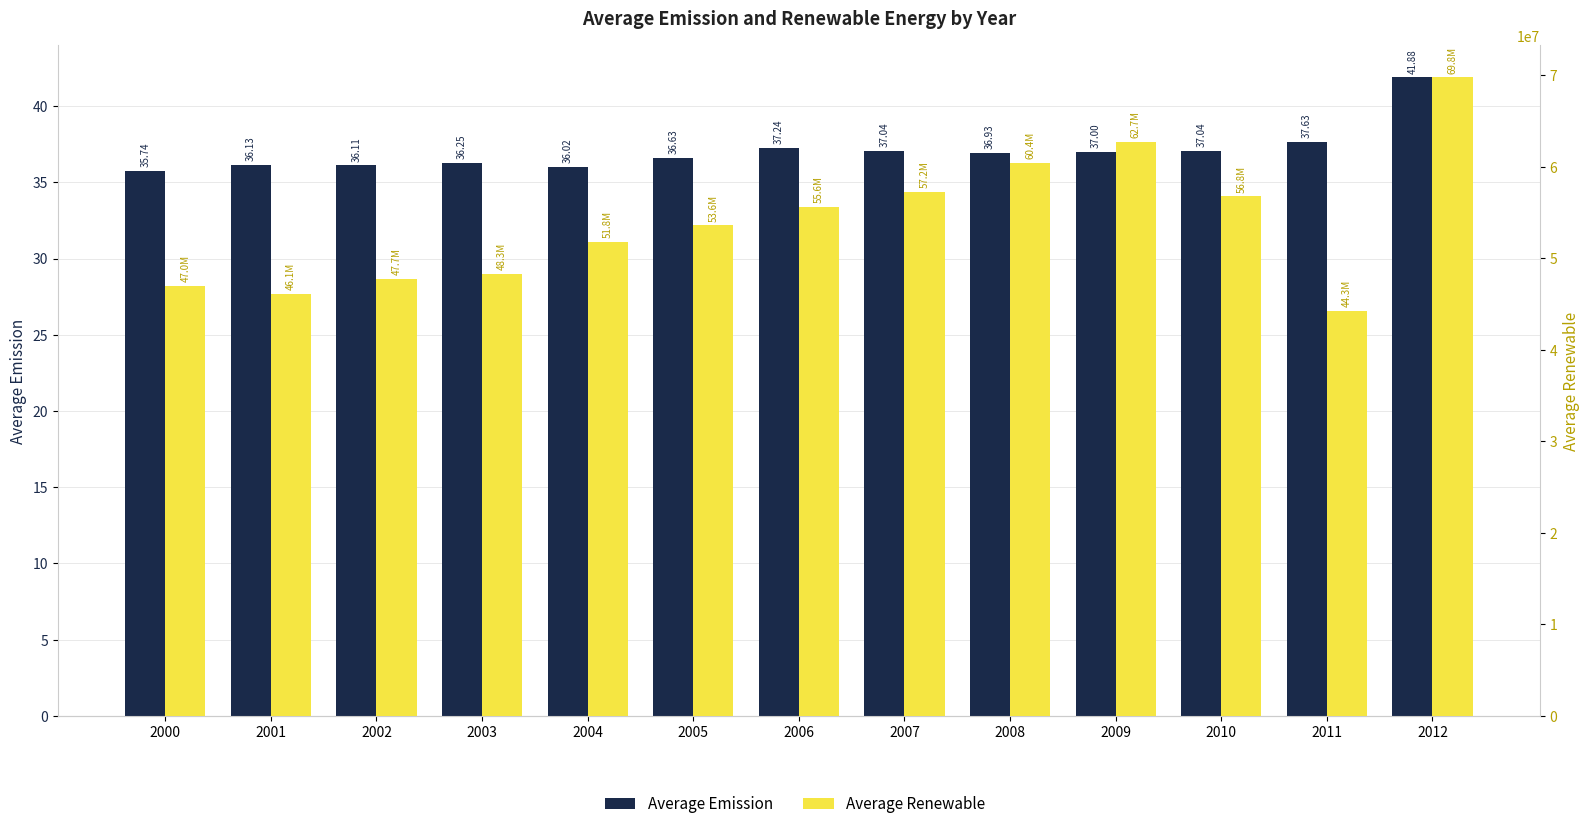

The Average Renewable series shows 27947310.1 at 2004. True or false?

False